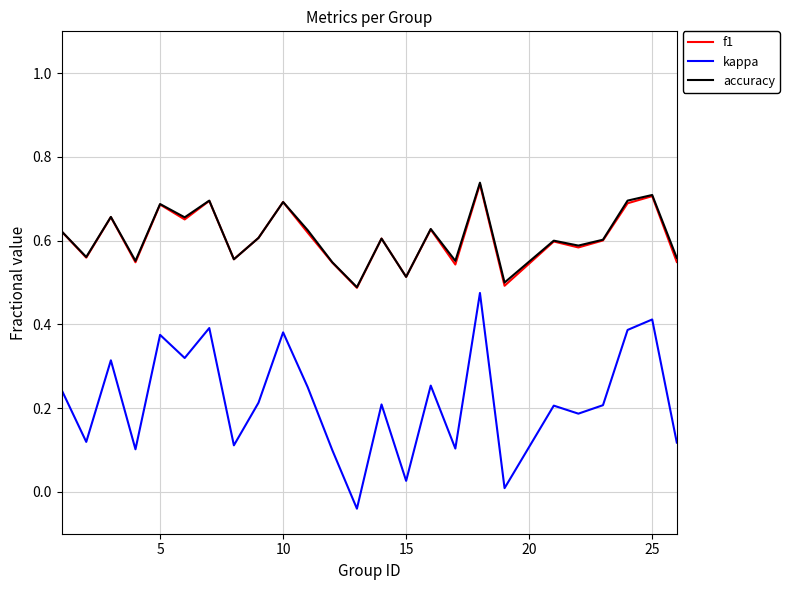

True or false: f1 and kappa intersect in this chart.

False